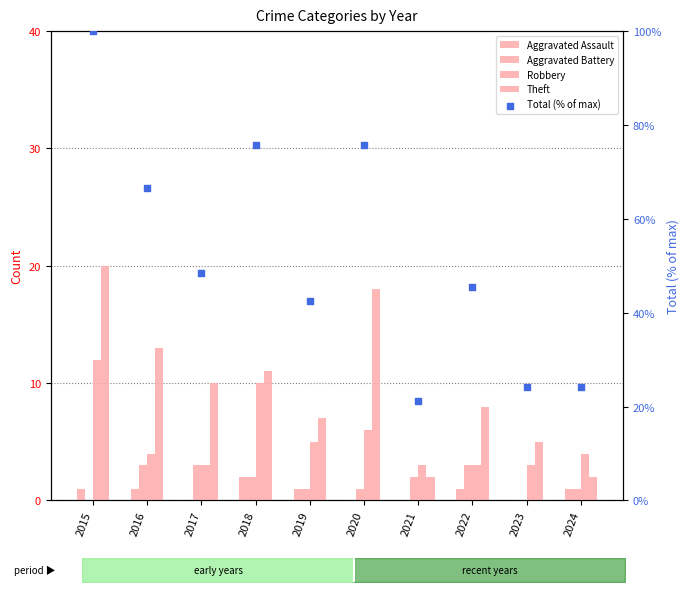

Is the value of Aggravated Assault at 2021 greater than the value of Aggravated Battery at 2018?

No